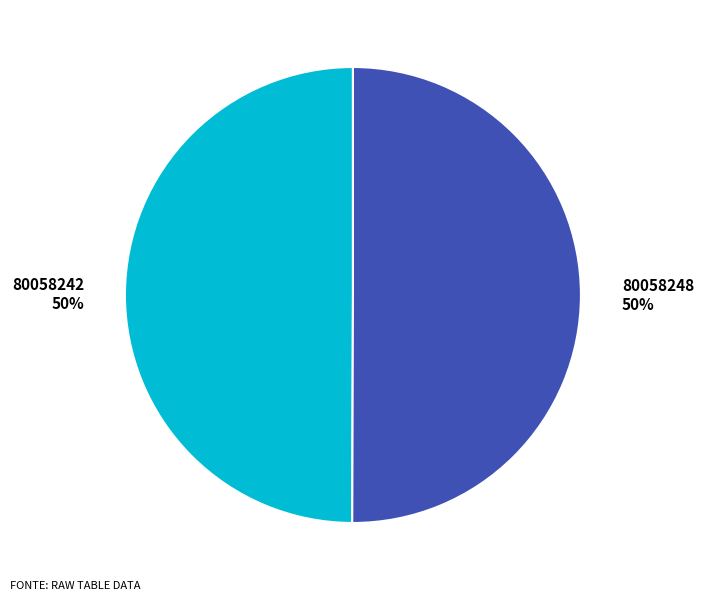

Approximately how many times larger is the value at 80058242 compared to 80058248?

1.0